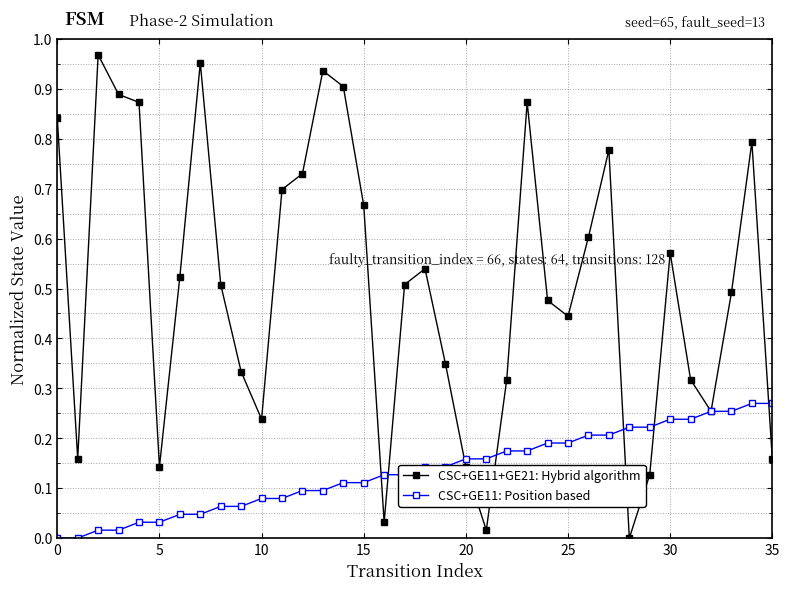

List the series in order of their overall mean, lowest first.

CSC+GE11: Position based, CSC+GE11+GE21: Hybrid algorithm